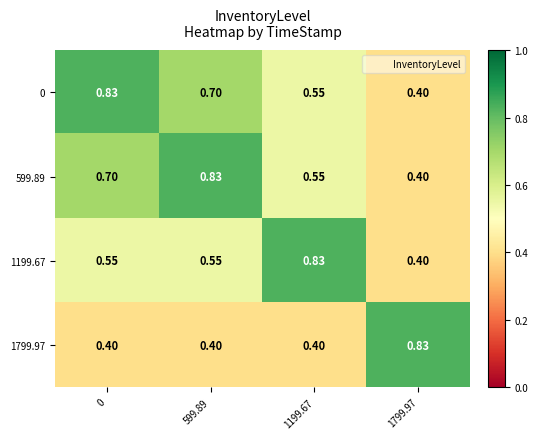

How many series are shown in this chart?

4